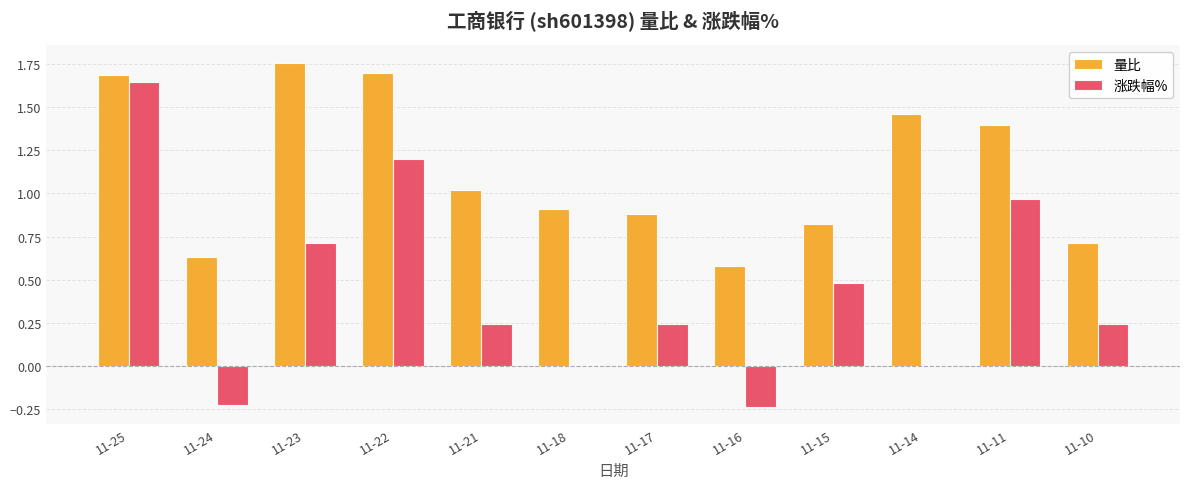

How many groups of bars are there?

12